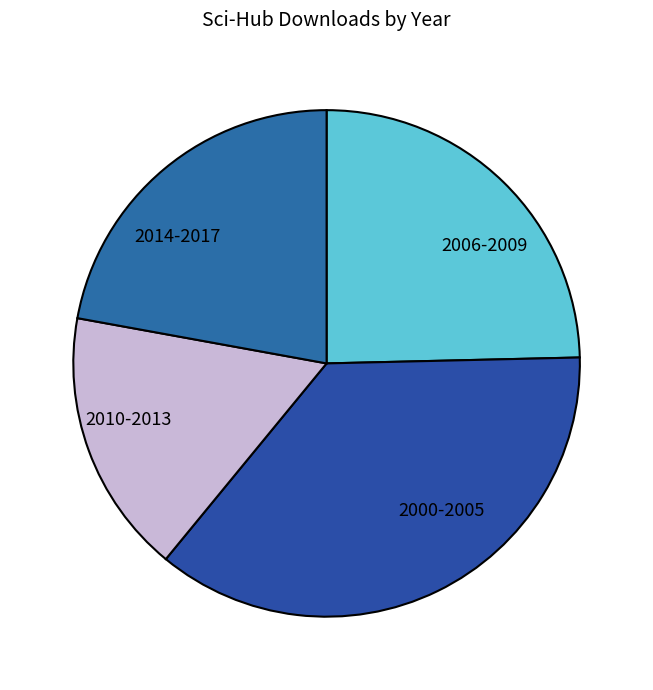

Is 2010-2013 the majority of the pie?

No